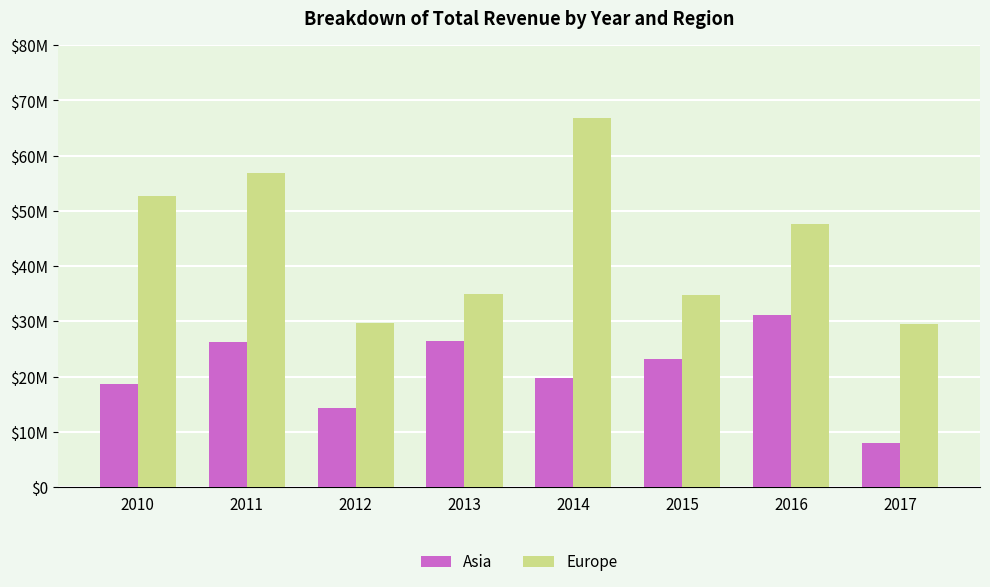

Which series has the largest total across all categories?

Europe